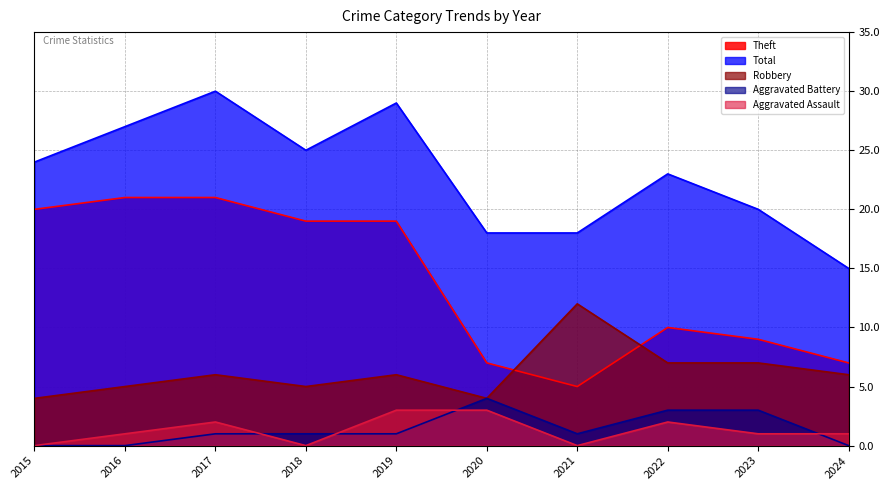

Reading right to left, extract all data points from this chart.

Robbery: 2024=6	2023=7	2022=7	2021=12	2020=4	2019=6	2018=5	2017=6	2016=5	2015=4
Theft: 2024=7	2023=9	2022=10	2021=5	2020=7	2019=19	2018=19	2017=21	2016=21	2015=20
Aggravated Assault: 2024=1	2023=1	2022=2	2021=0	2020=3	2019=3	2018=0	2017=2	2016=1	2015=0
Aggravated Battery: 2024=0	2023=3	2022=3	2021=1	2020=4	2019=1	2018=1	2017=1	2016=0	2015=0
Total: 2024=15	2023=20	2022=23	2021=18	2020=18	2019=29	2018=25	2017=30	2016=27	2015=24